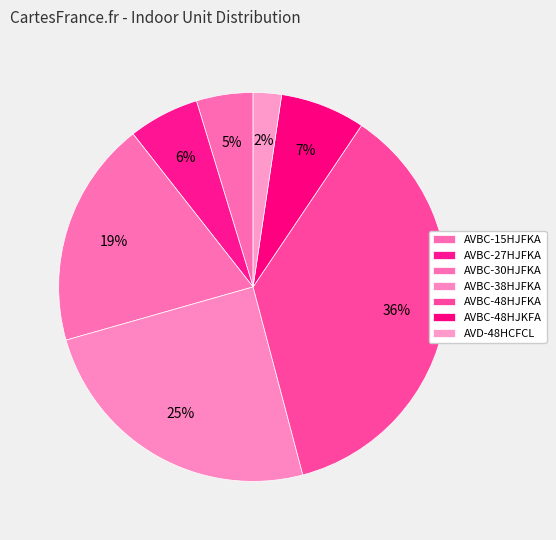

Rank the categories by value from highest to lowest.

AVBC-48HJFKA, AVBC-38HJFKA, AVBC-30HJFKA, AVBC-48HJKFA, AVBC-27HJFKA, AVBC-15HJFKA, AVD-48HCFCL